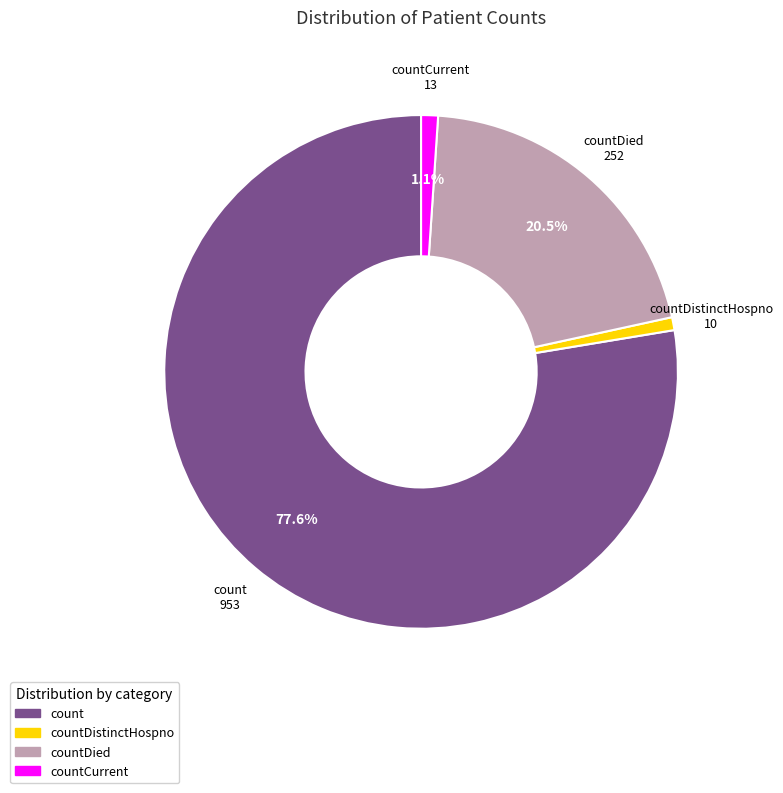

Combined, do countCurrent and countDied account for over 50%?

No